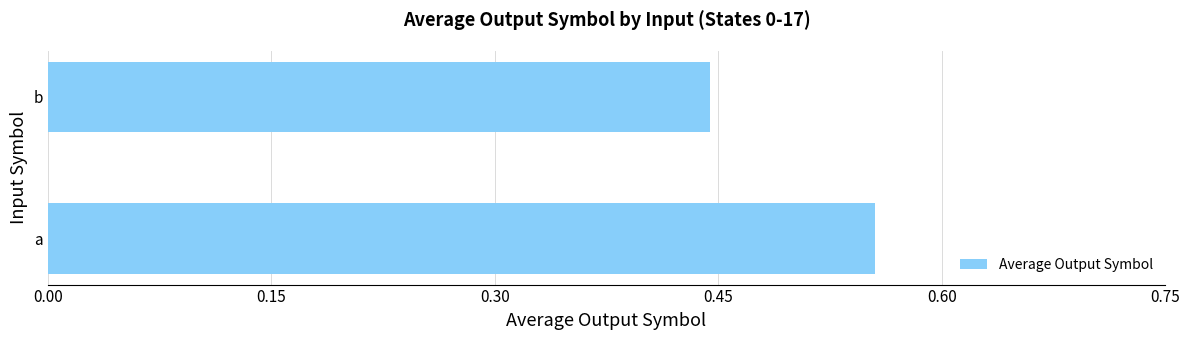

True or false: the data shows 0.7 at b.

False